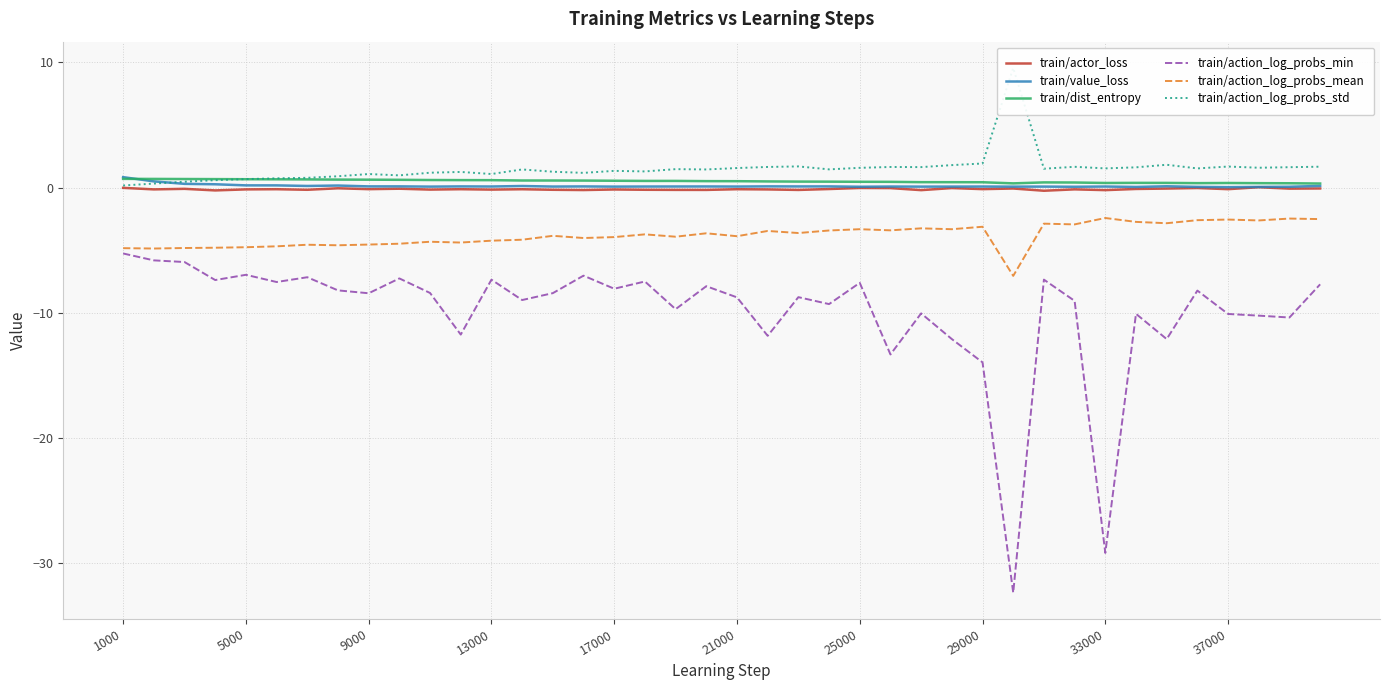

True or false: train/action_log_probs_mean and train/value_loss intersect in this chart.

False